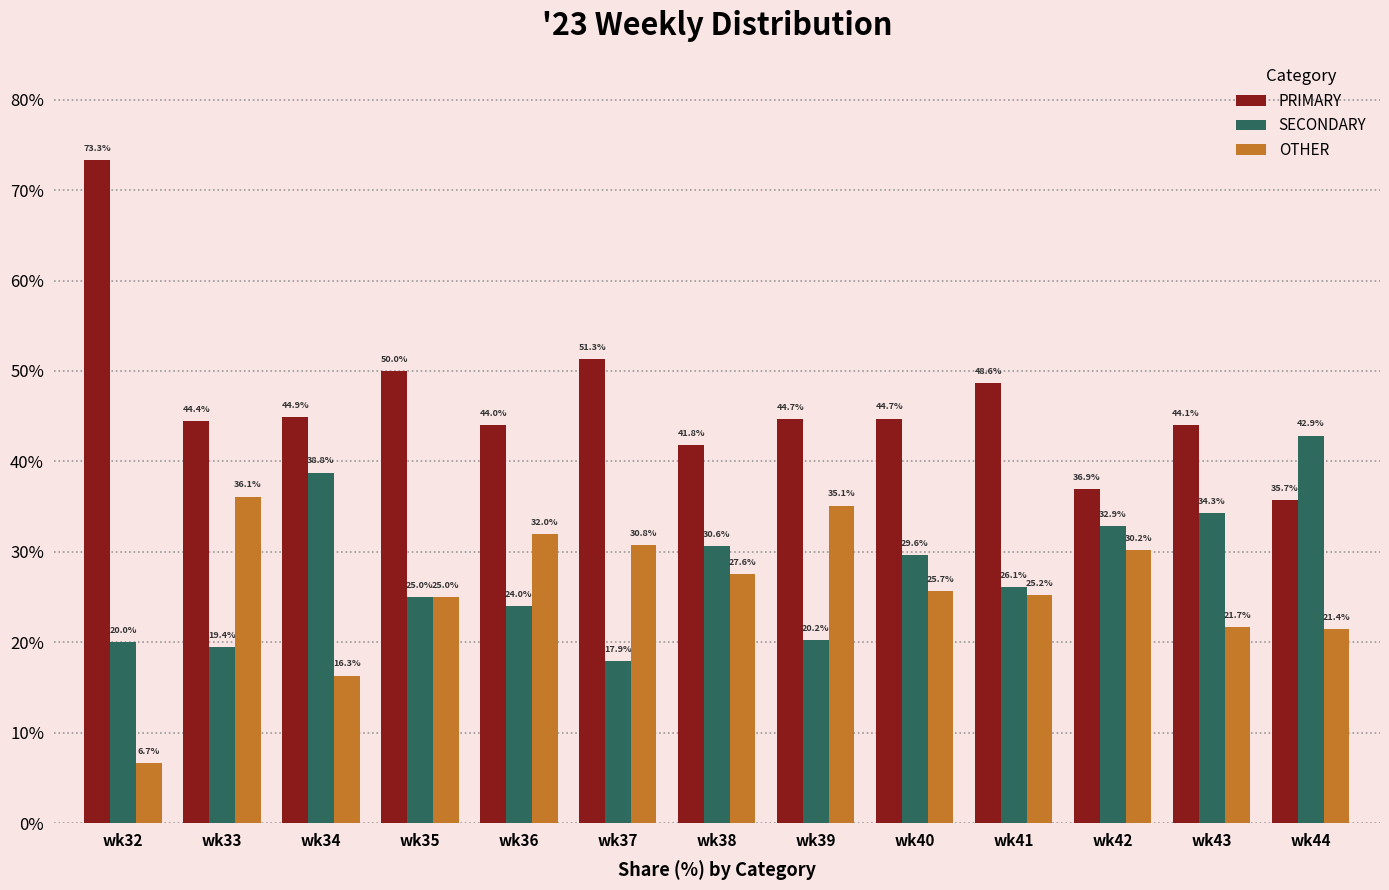

Reading left to right, transcribe all the data shown in this chart.

PRIMARY: wk32=73.3	wk33=44.4	wk34=44.9	wk35=50.0	wk36=44.0	wk37=51.3	wk38=41.8	wk39=44.7	wk40=44.7	wk41=48.6	wk42=36.9	wk43=44.1	wk44=35.7
SECONDARY: wk32=20.0	wk33=19.4	wk34=38.8	wk35=25.0	wk36=24.0	wk37=17.9	wk38=30.6	wk39=20.2	wk40=29.6	wk41=26.1	wk42=32.9	wk43=34.3	wk44=42.9
OTHER: wk32=6.7	wk33=36.1	wk34=16.3	wk35=25.0	wk36=32.0	wk37=30.8	wk38=27.6	wk39=35.1	wk40=25.7	wk41=25.2	wk42=30.2	wk43=21.7	wk44=21.4